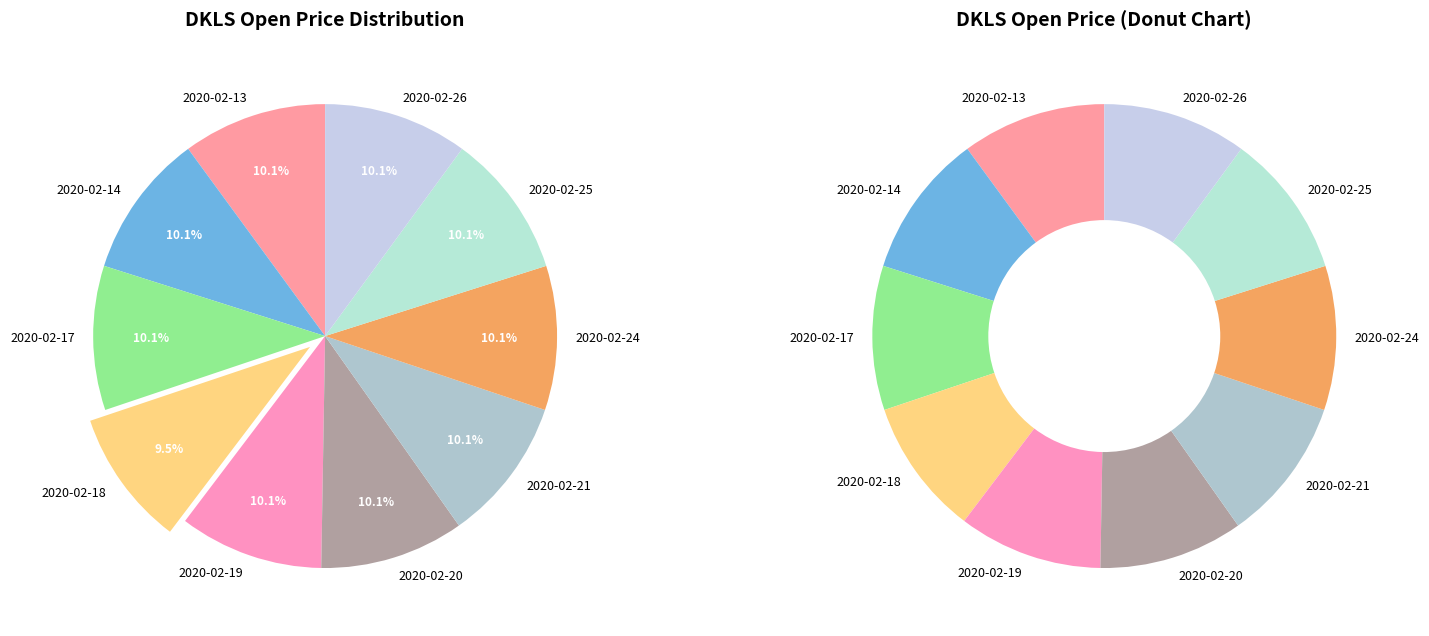

To the nearest percent, what is the difference between the 2020-02-18 and 2020-02-25 slice percentages?

1%